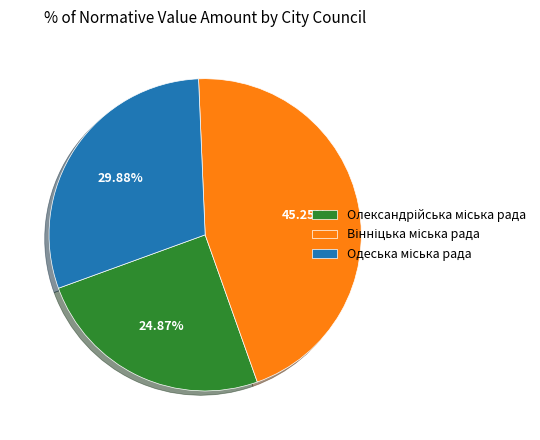

Is there a majority slice in this chart?

No